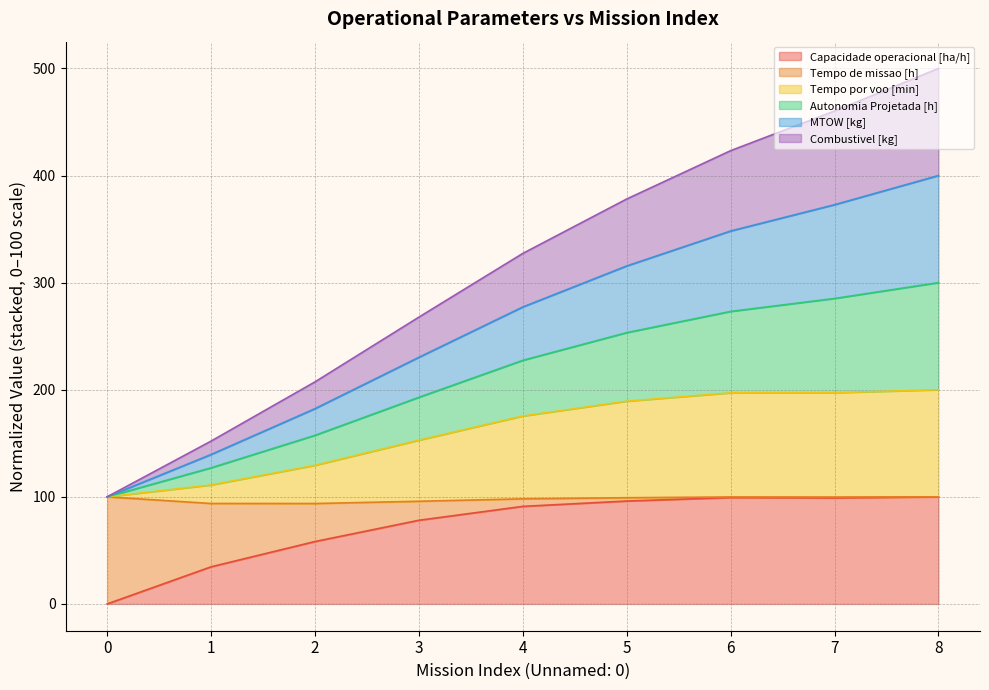

What is the total value across all series at 7?

460.3